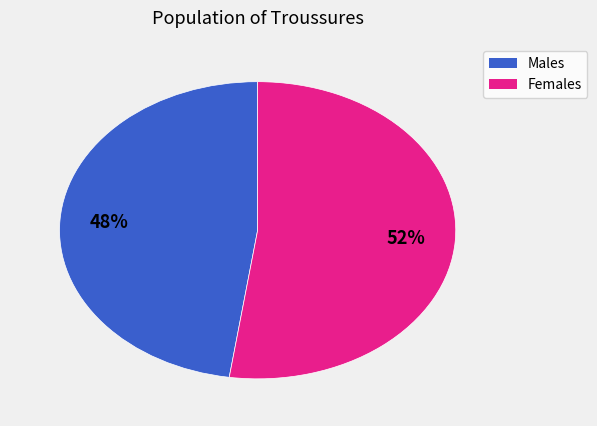

How many slices are in this pie chart?

2